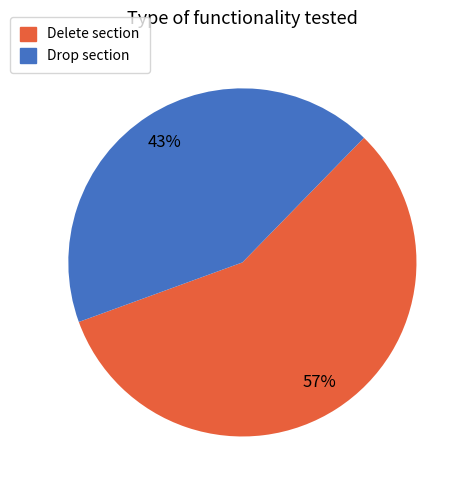

To the nearest percent, what is the difference between the Delete section and Drop section slice percentages?

14%